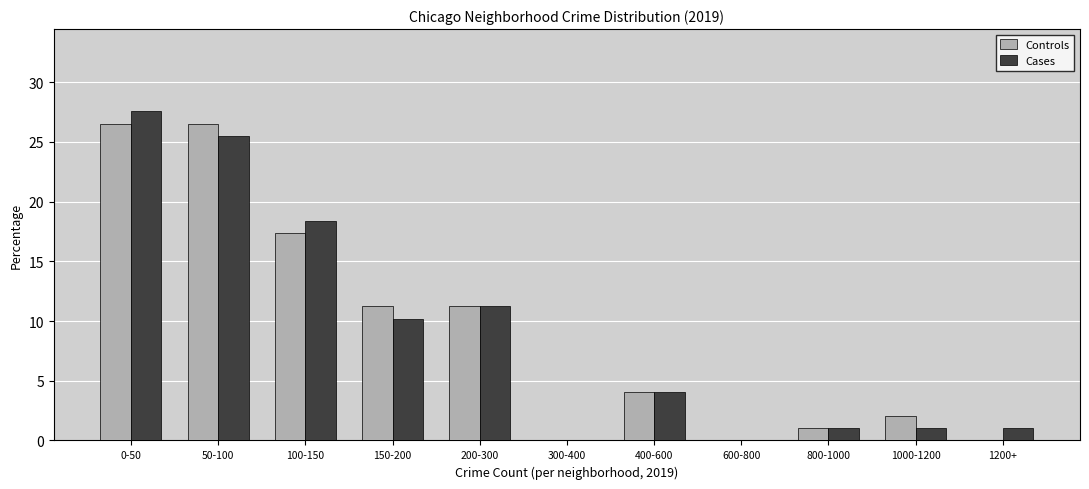

Reading right to left, what are all the values shown in this chart?

Controls: 1200+=0.0	1000-1200=2.0	800-1000=1.0	600-800=0.0	400-600=4.1	300-400=0.0	200-300=11.2	150-200=11.2	100-150=17.3	50-100=26.5	0-50=26.5
Cases: 1200+=1.0	1000-1200=1.0	800-1000=1.0	600-800=0.0	400-600=4.1	300-400=0.0	200-300=11.2	150-200=10.2	100-150=18.4	50-100=25.5	0-50=27.6